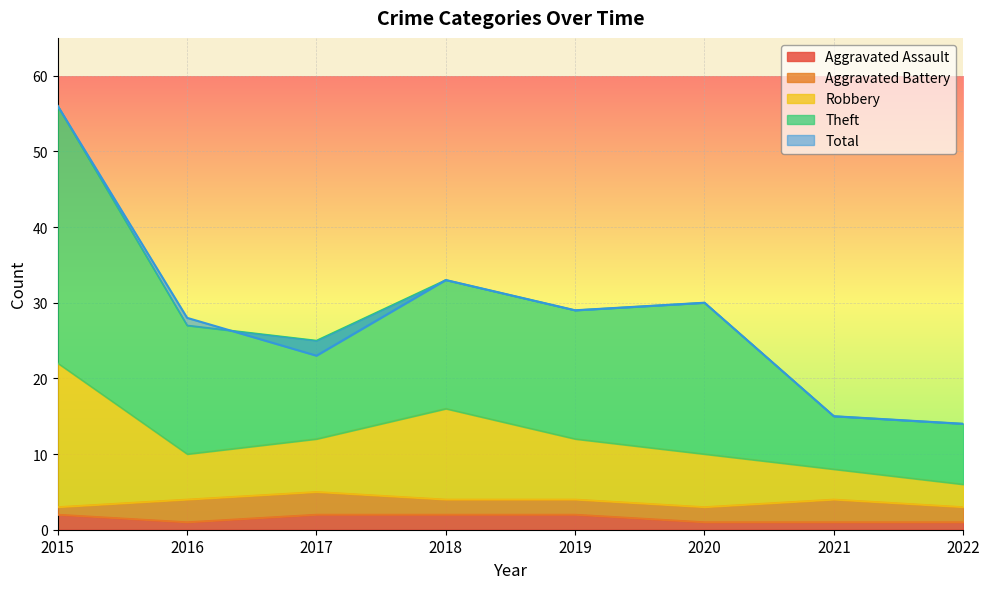

The value of Aggravated Assault at 2019 is 2. True or false?

True